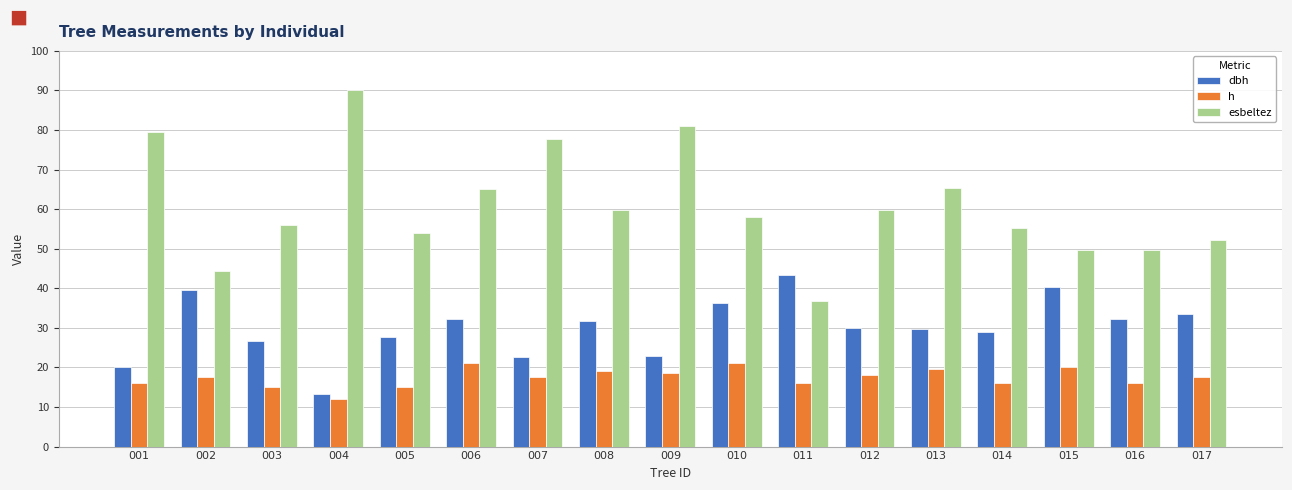

The value of esbeltez at 014 is 86.1. True or false?

False